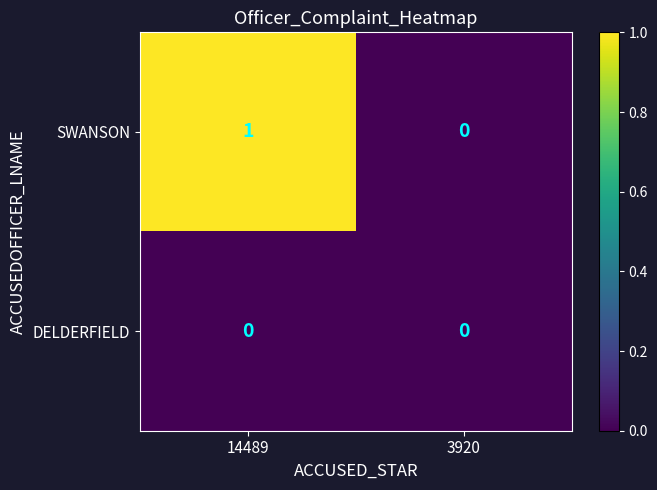

How many data points in SWANSON are less than 1?

1